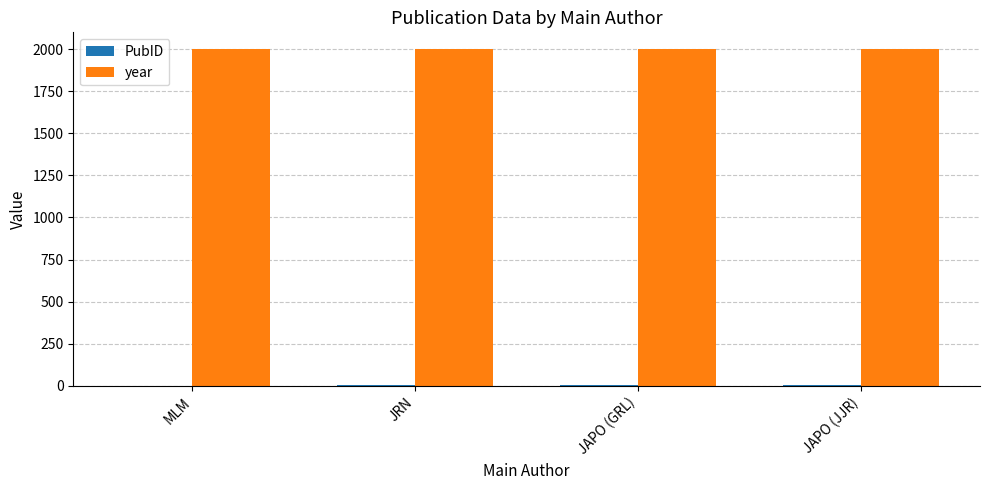

The year series shows 2000 at JRN. True or false?

True